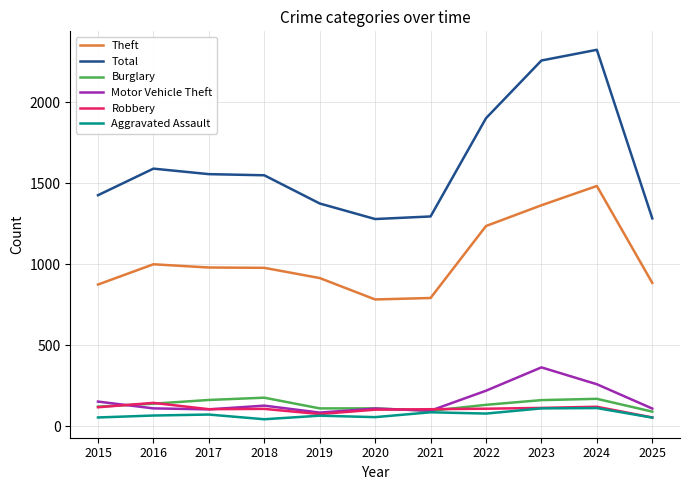

Which series has the widest spread of values?

Total